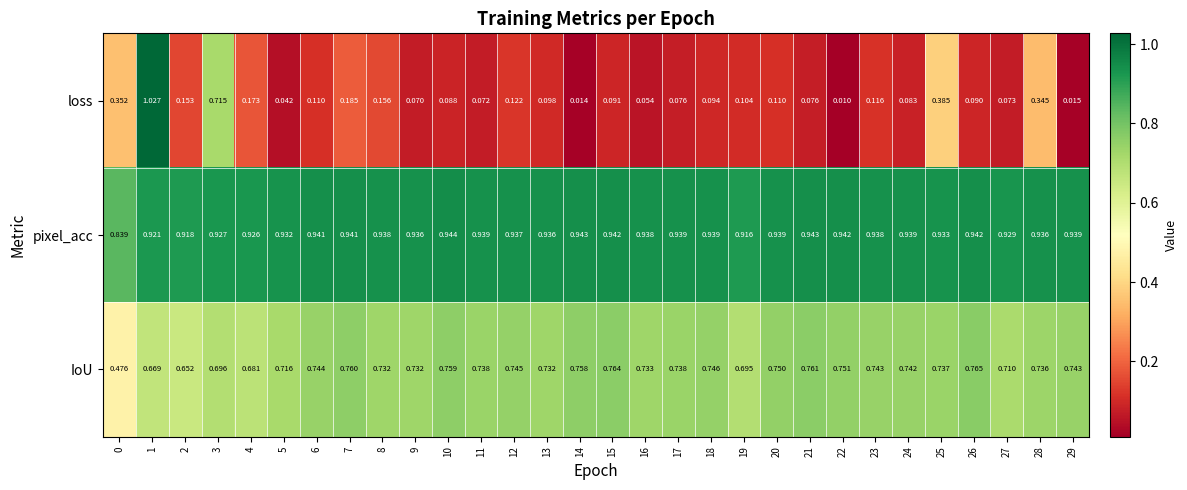

Rank the series by their maximum value, from highest to lowest.

loss, pixel_acc, IoU